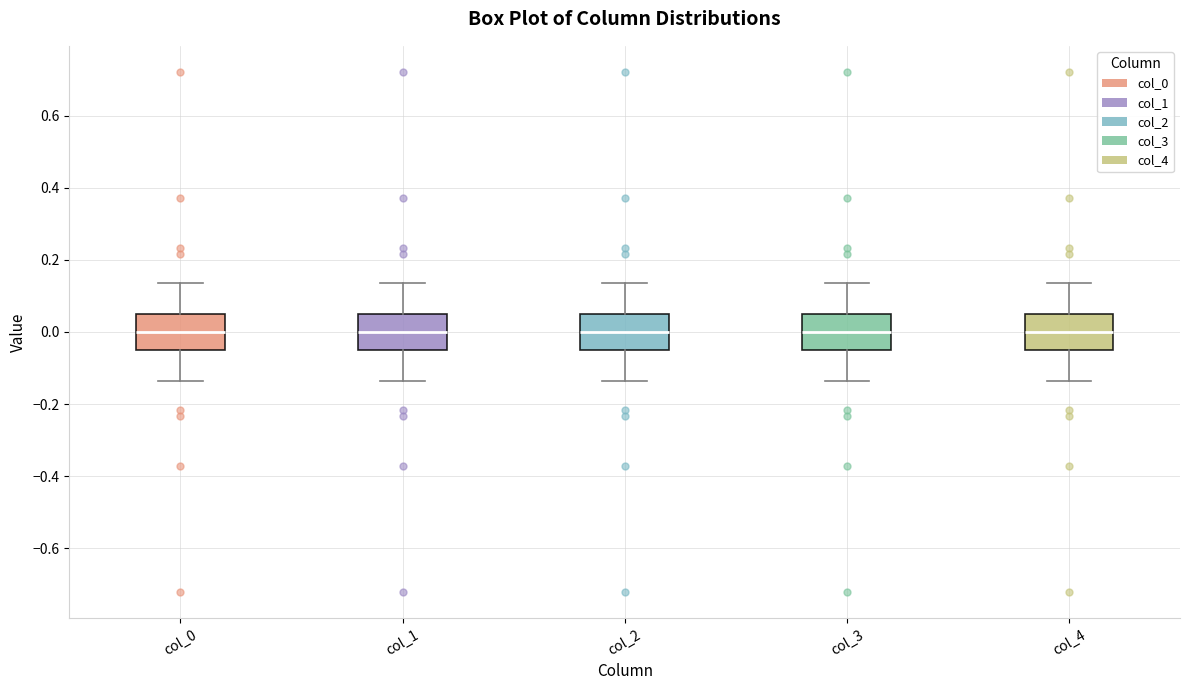

Where does the median line of the box for col_0 sit on the y-axis? The values are not printed on the chart, so give them approximately, as read against the axis.

0.00